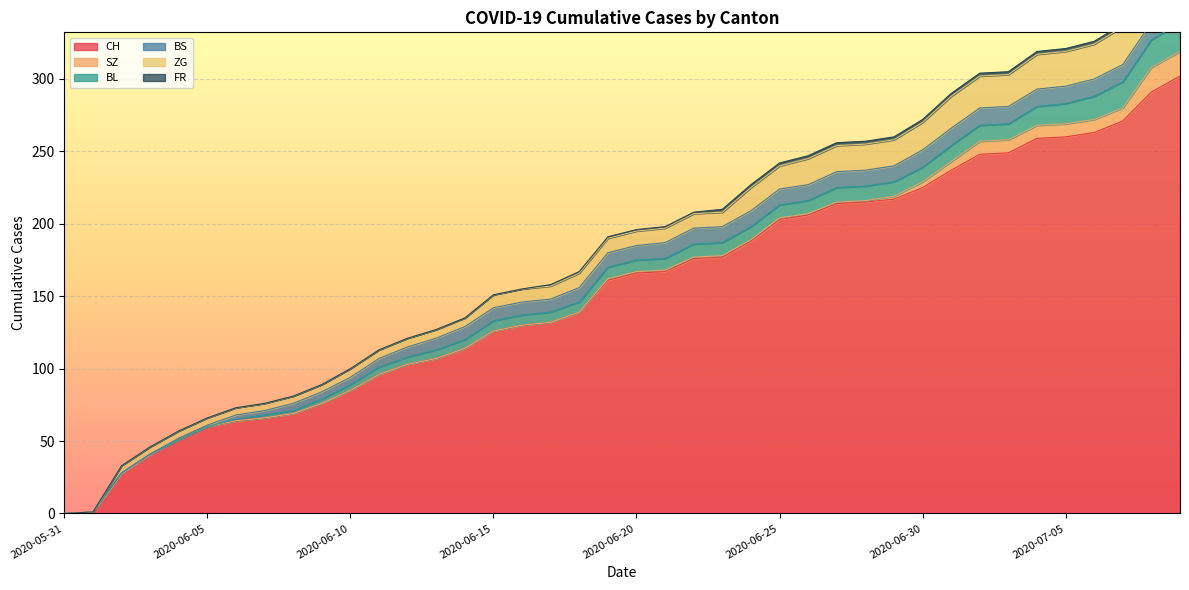

Reading left to right, transcribe all the data shown in this chart.

CH: 0	1	28	41	51	60	64	66	69	76	85	96	103	107	114	126	130	132	139	161	166	167	176	177	188	203	206	214	215	217	225	237	248	249	259	260	263	271	291	302
SZ: 0	0	0	0	0	0	0	0	0	0	0	0	0	0	0	0	0	0	0	1	1	1	1	1	1	1	1	1	1	2	4	6	9	9	9	9	9	9	17	17
BL: 0	0	0	0	0	0	1	2	2	3	4	5	5	6	6	7	7	7	7	8	8	8	9	9	9	9	9	10	10	10	10	11	11	11	13	14	16	18	19	20
BS: 0	0	0	0	1	1	3	3	5	5	5	6	7	8	9	9	9	9	10	10	10	11	11	11	11	11	11	11	11	11	12	12	12	12	12	12	12	12	12	12
ZG: 0	0	5	5	5	5	5	5	5	5	6	6	6	6	6	9	9	9	10	10	10	10	10	10	16	16	18	18	18	18	19	22	22	22	24	24	24	26	29	31
FR: 0	0	0	0	0	0	0	0	0	0	0	0	0	0	0	0	0	1	1	1	1	1	1	2	2	2	2	2	2	2	2	2	2	2	2	2	2	2	2	2